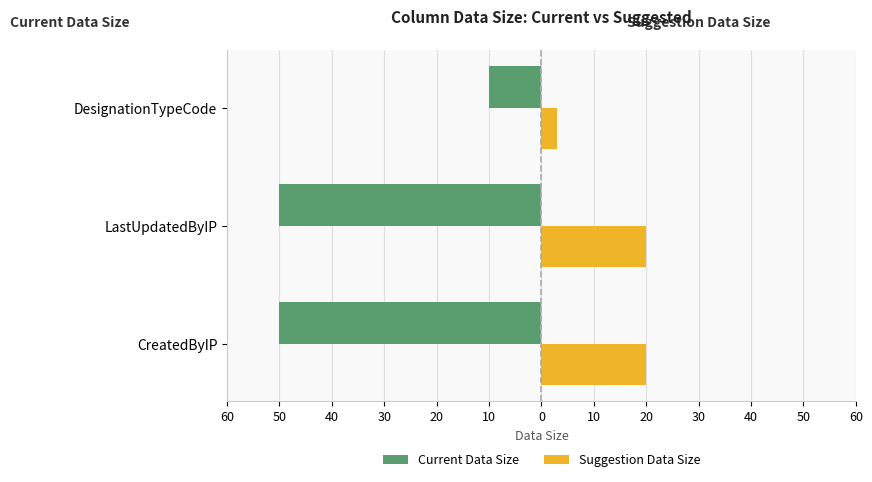

Reading left to right, what are all the values shown in this chart?

Current Data Size: -50	-50	-10
Suggestion Data Size: 20	20	3